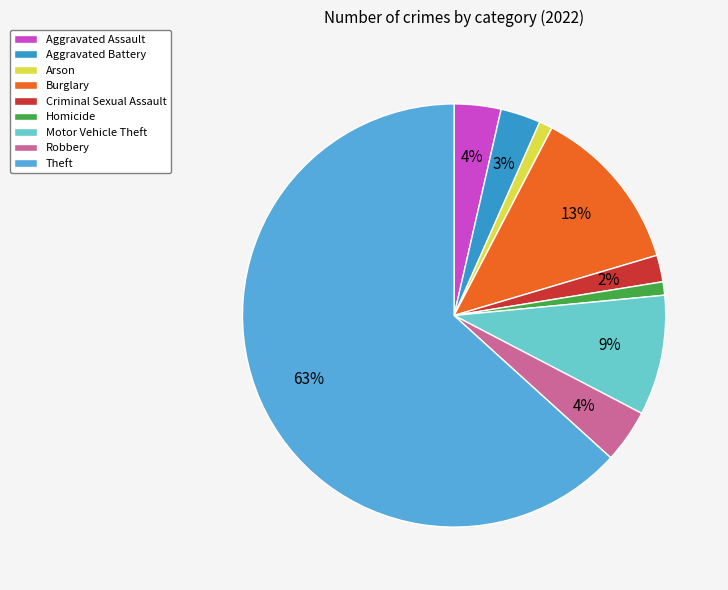

What is the largest slice in the pie chart?

Theft